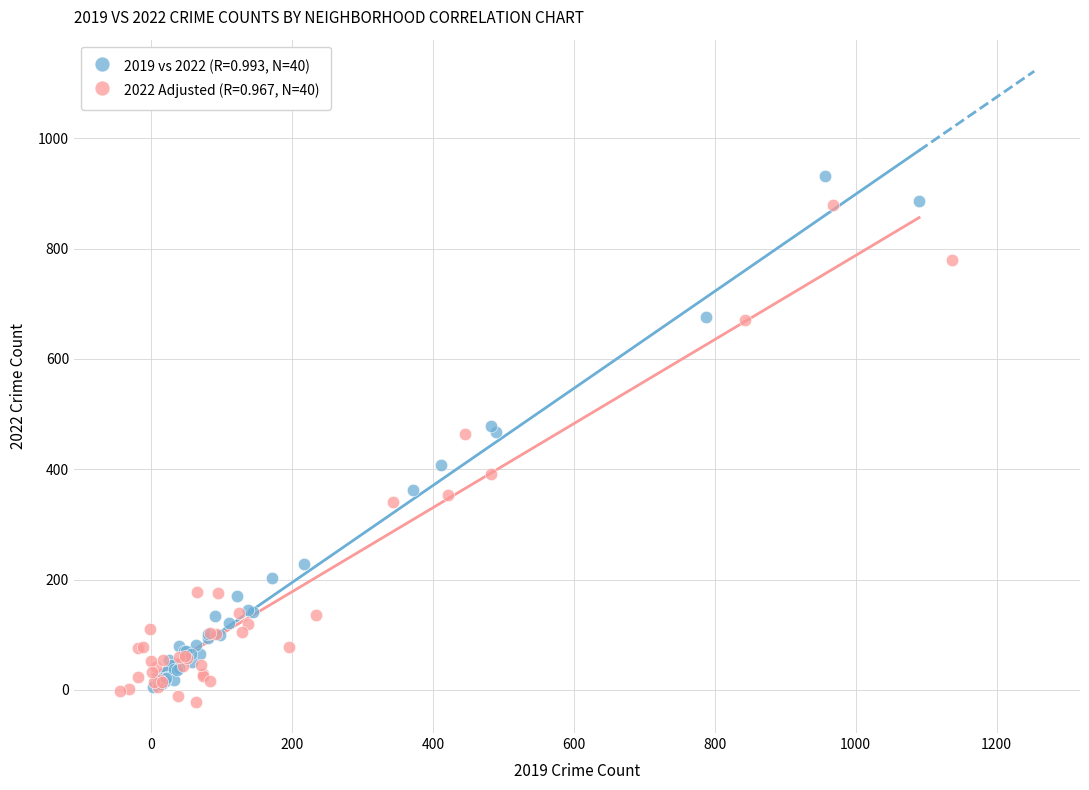

Which series has the largest Y range (max minus min)?

2019 vs 2022 (R=0.993, N=40)